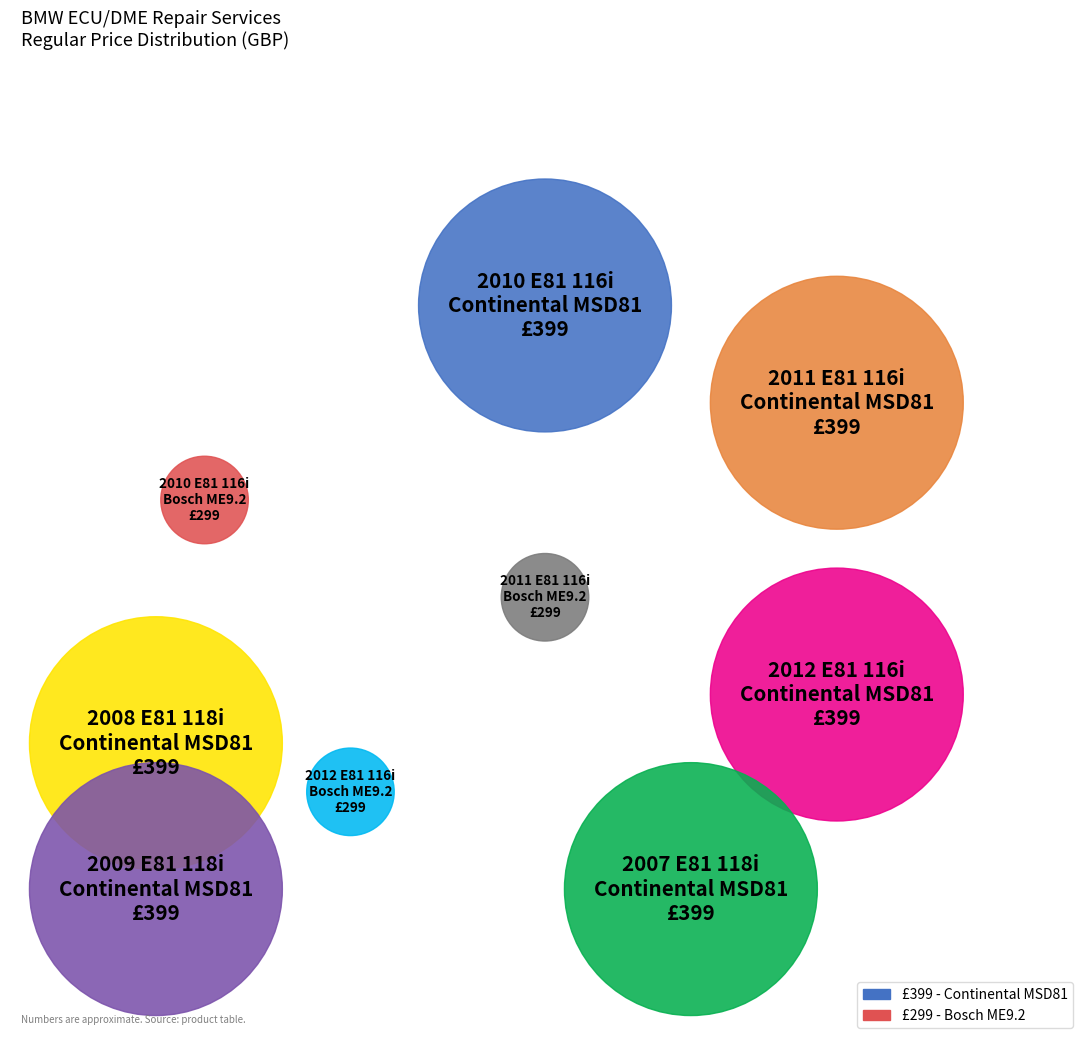

To the nearest percent, what percentage of the pie is 2007 E81 118i
Continental MSD81?

12%